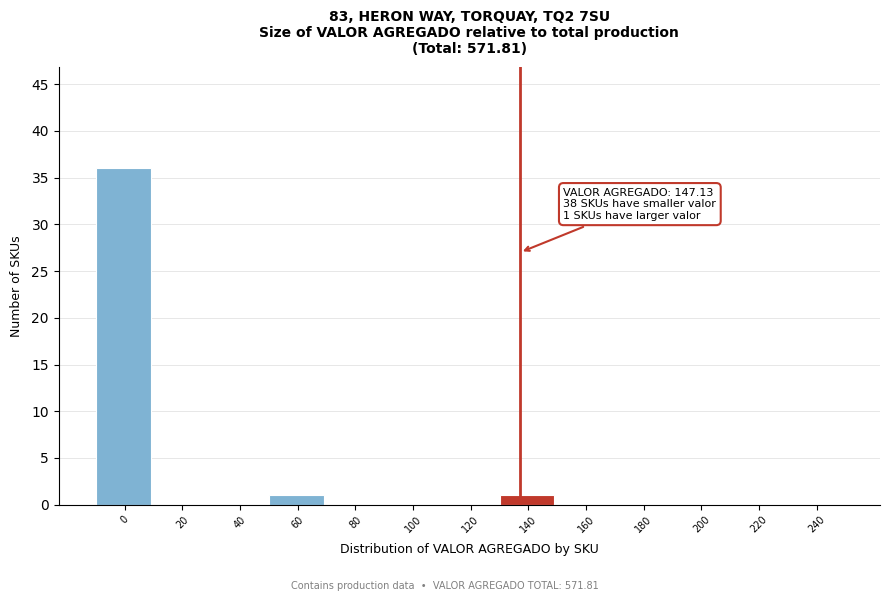

Reading right to left, what are all the values shown in this chart?

240=0	220=0	200=0	180=0	160=0	140=1	120=0	100=0	80=0	60=1	40=0	20=0	0=36